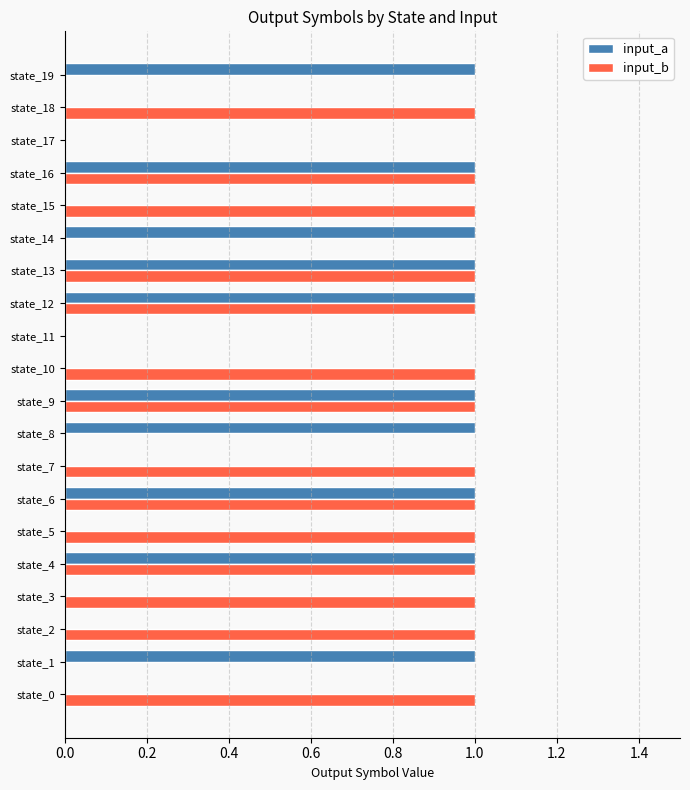

Which series has the largest total across all categories?

input_b